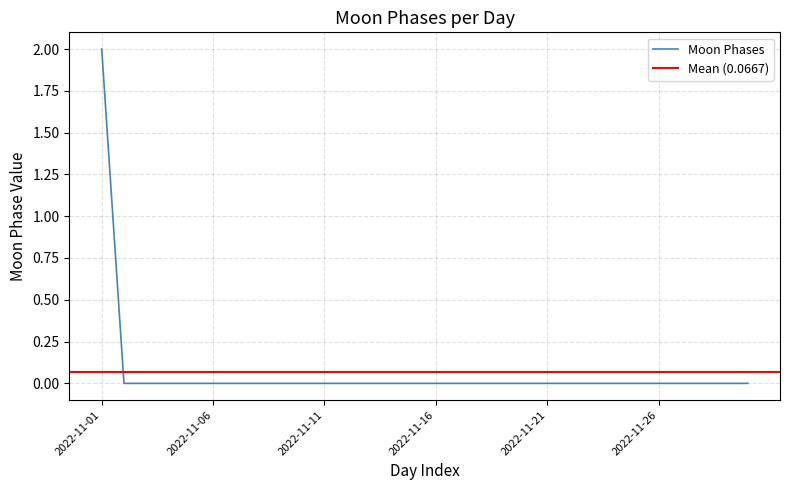

List the labels in order of value, smallest first.

2022-11-02, 2022-11-03, 2022-11-04, 2022-11-05, 2022-11-06, 2022-11-07, 2022-11-08, 2022-11-09, 2022-11-10, 2022-11-11, 2022-11-12, 2022-11-13, 2022-11-14, 2022-11-15, 2022-11-16, 2022-11-17, 2022-11-18, 2022-11-19, 2022-11-20, 2022-11-21, 2022-11-22, 2022-11-23, 2022-11-24, 2022-11-25, 2022-11-26, 2022-11-27, 2022-11-28, 2022-11-29, 2022-11-30, 2022-11-01